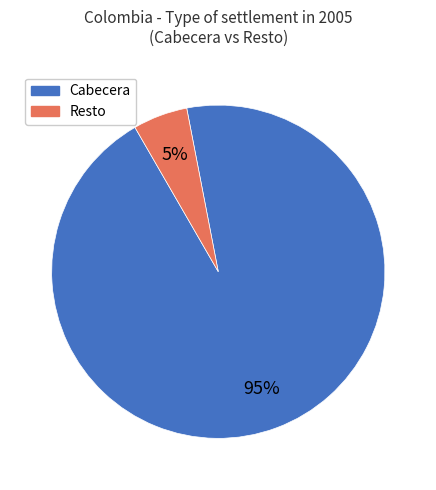

How many slices are in this pie chart?

2